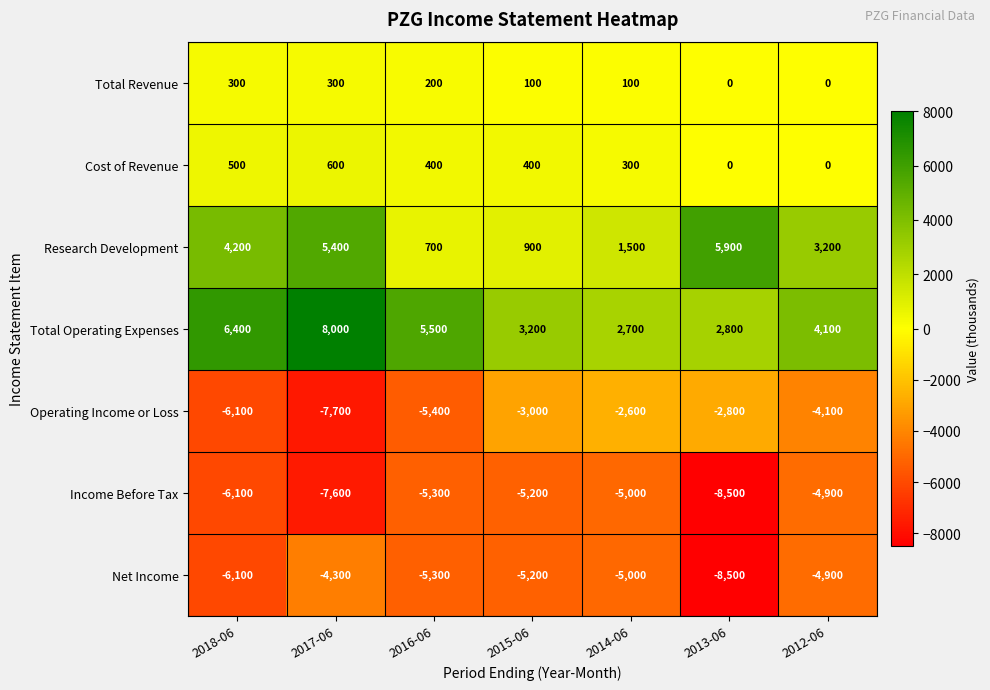

At which label is Total Operating Expenses closest to 5350?

2016-06